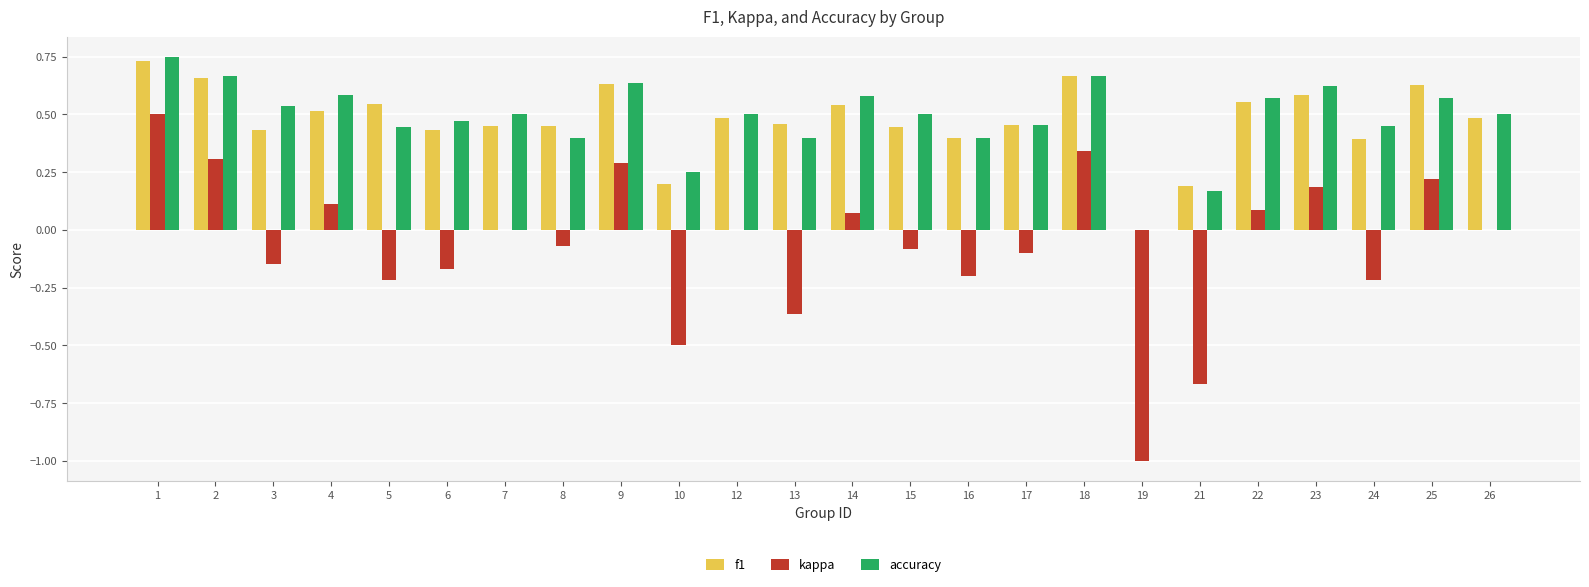

At which category is the sum across all series the highest?

1